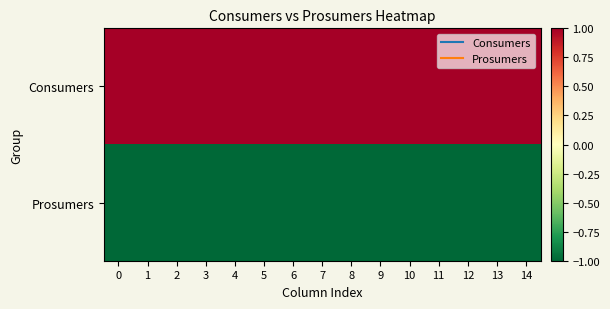

What is the minimum value shown in the chart?

-1.0